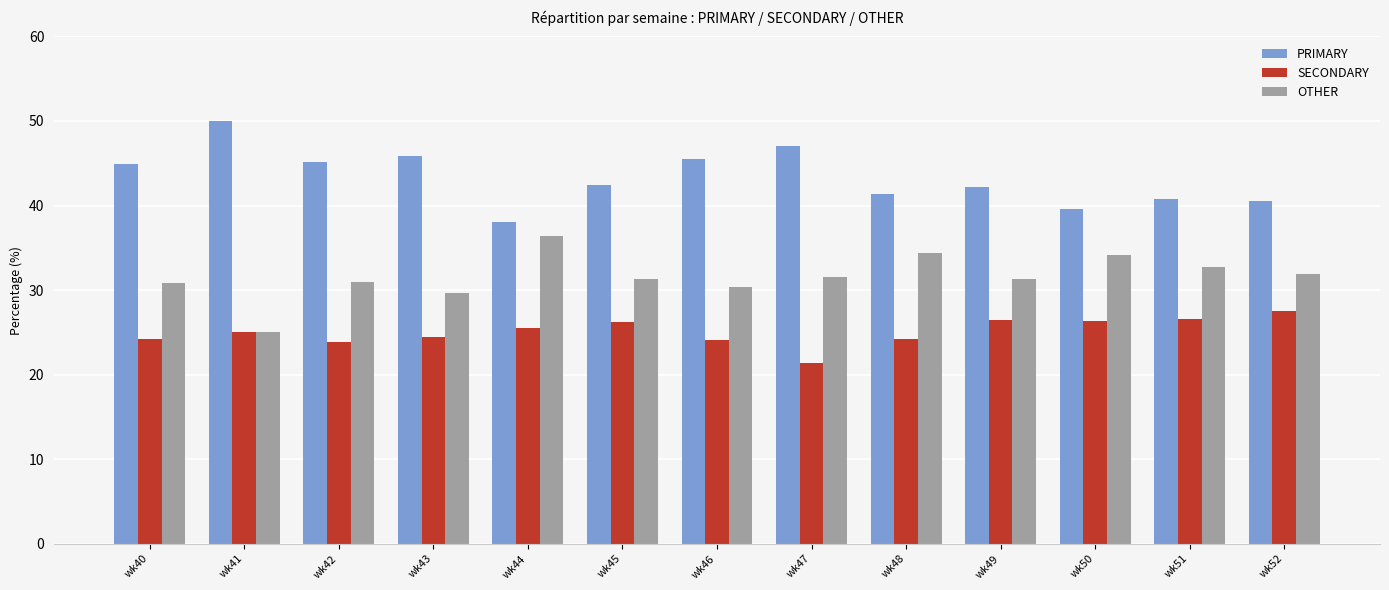

Count the number of categories in the chart.

13